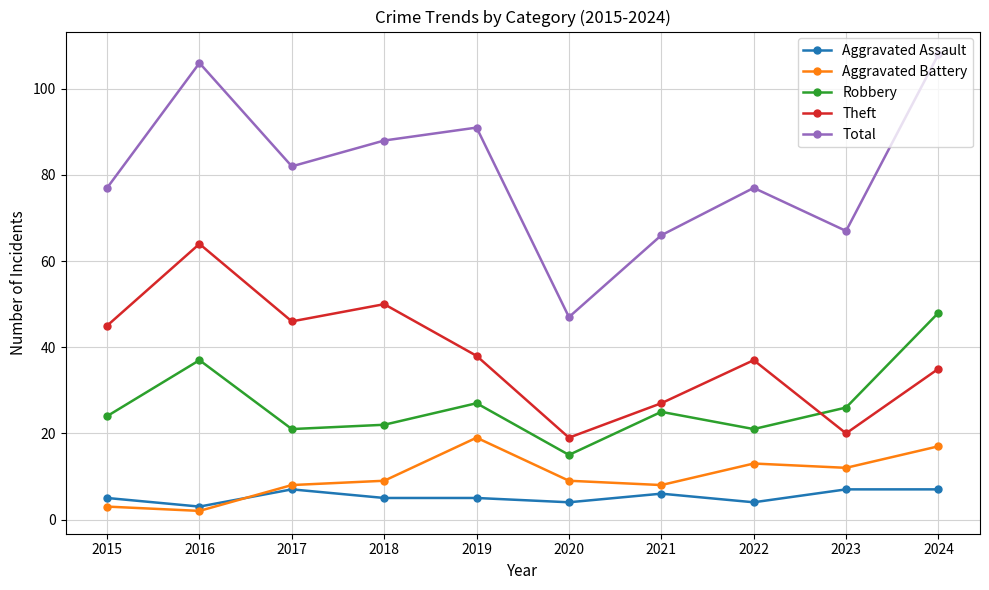

Reading left to right, transcribe all the data shown in this chart.

Aggravated Assault: 5	3	7	5	5	4	6	4	7	7
Aggravated Battery: 3	2	8	9	19	9	8	13	12	17
Robbery: 24	37	21	22	27	15	25	21	26	48
Theft: 45	64	46	50	38	19	27	37	20	35
Total: 77	106	82	88	91	47	66	77	67	108